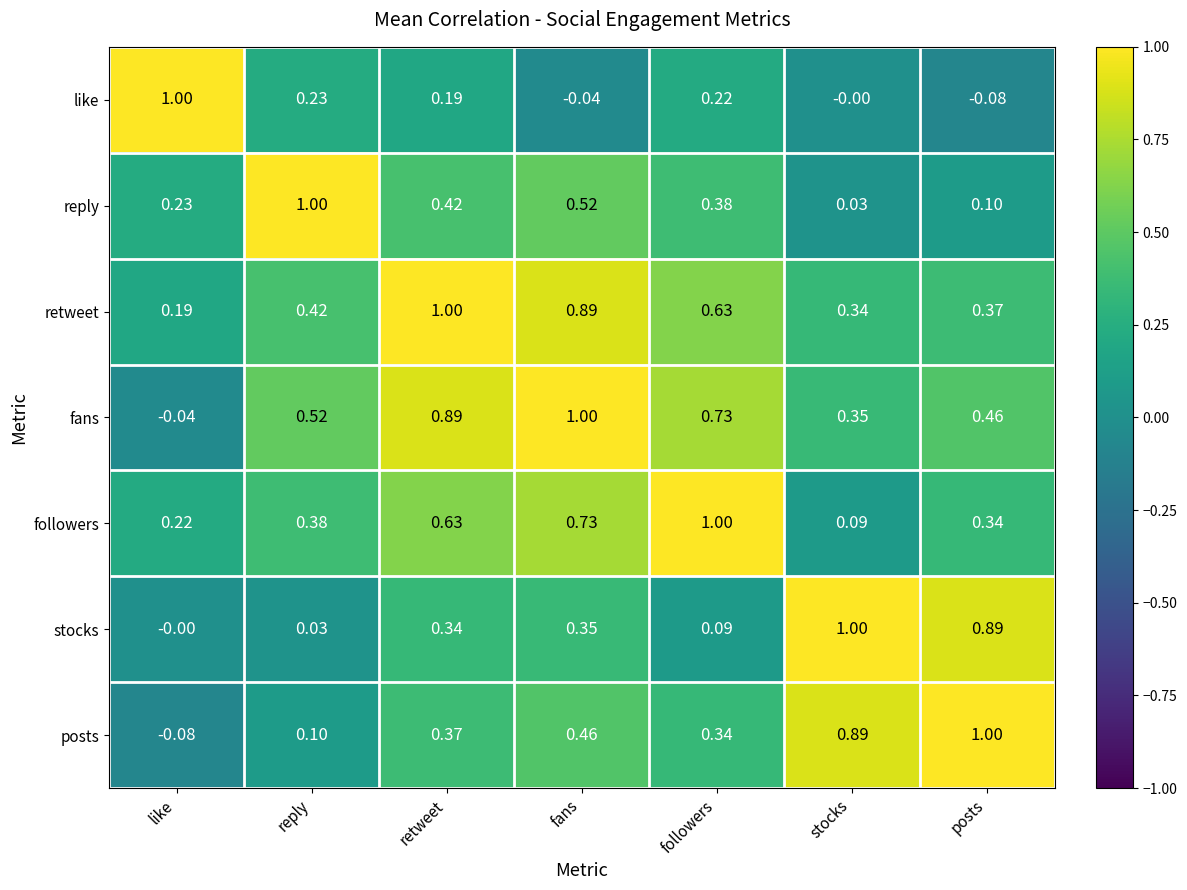

Which series has the largest total across all categories?

fans